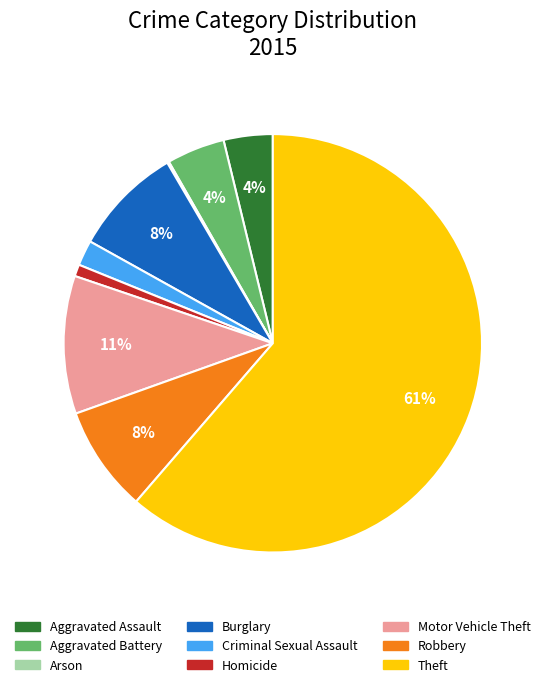

To the nearest percent, what portion does Robbery represent?

8%